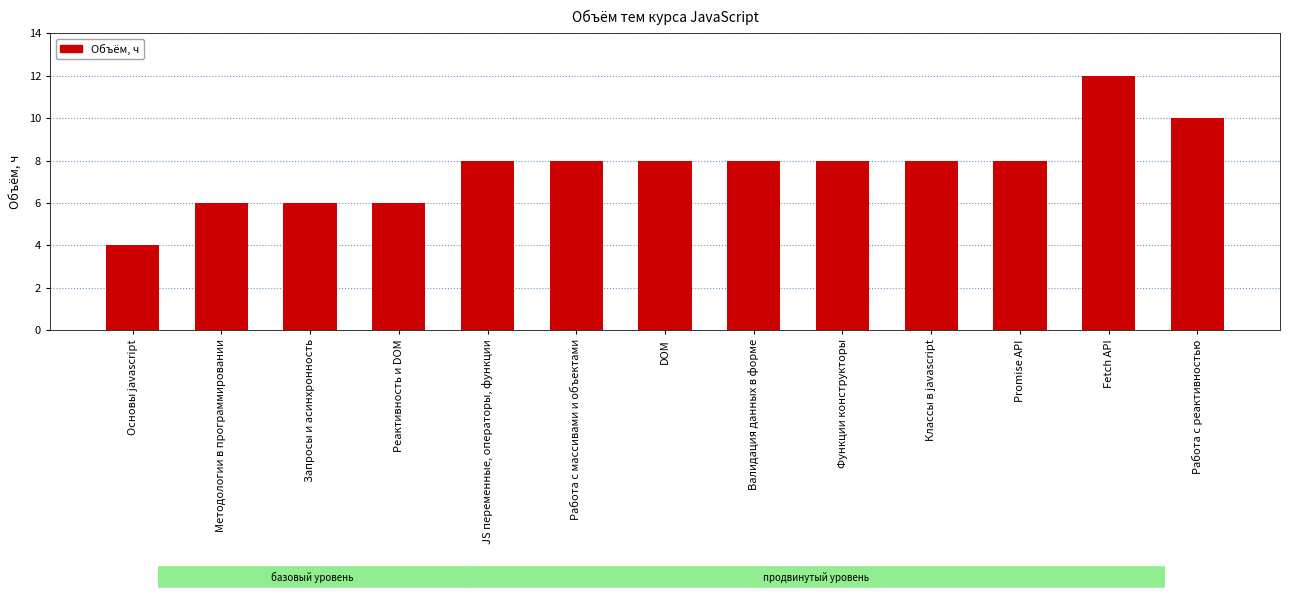

At which category does the chart reach its minimum across all series?

Основы javascript